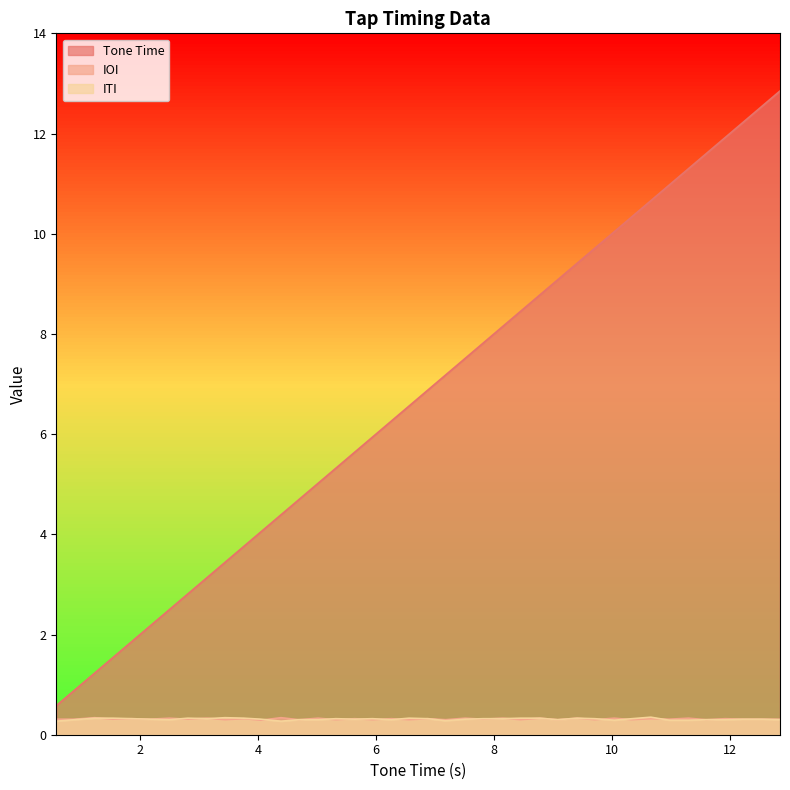

What is the difference between the maximum and second lowest values in the ITI series?

0.1